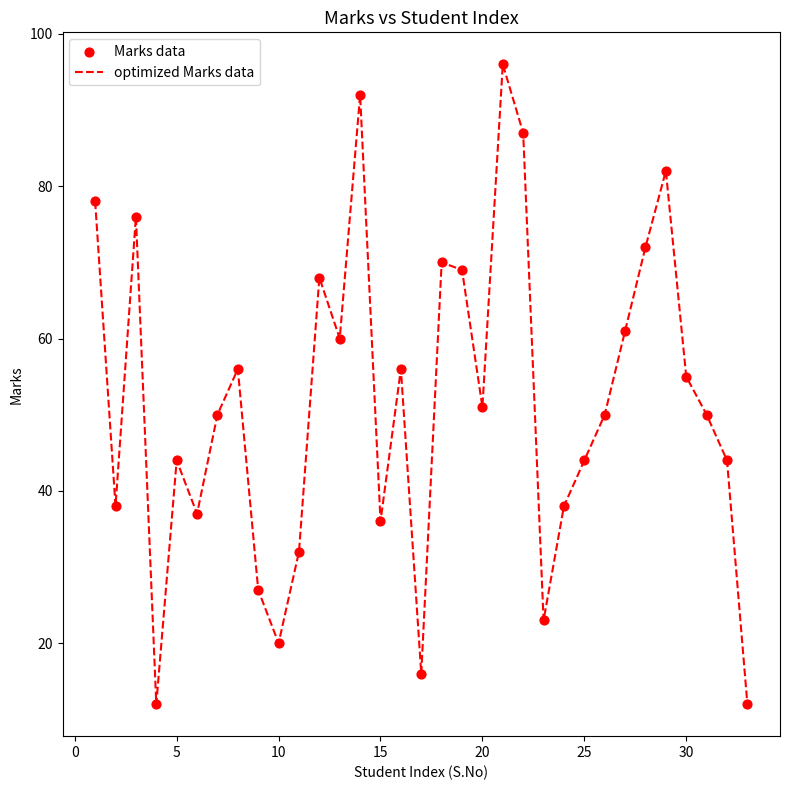

What is the minimum value shown in the chart?

12